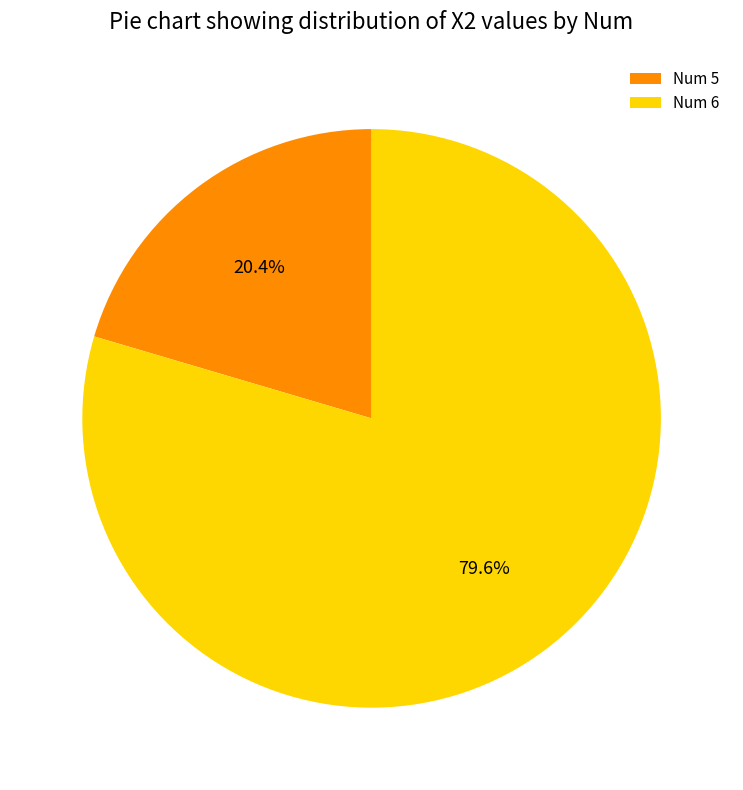

Which category has the smallest portion of the pie?

Num 5